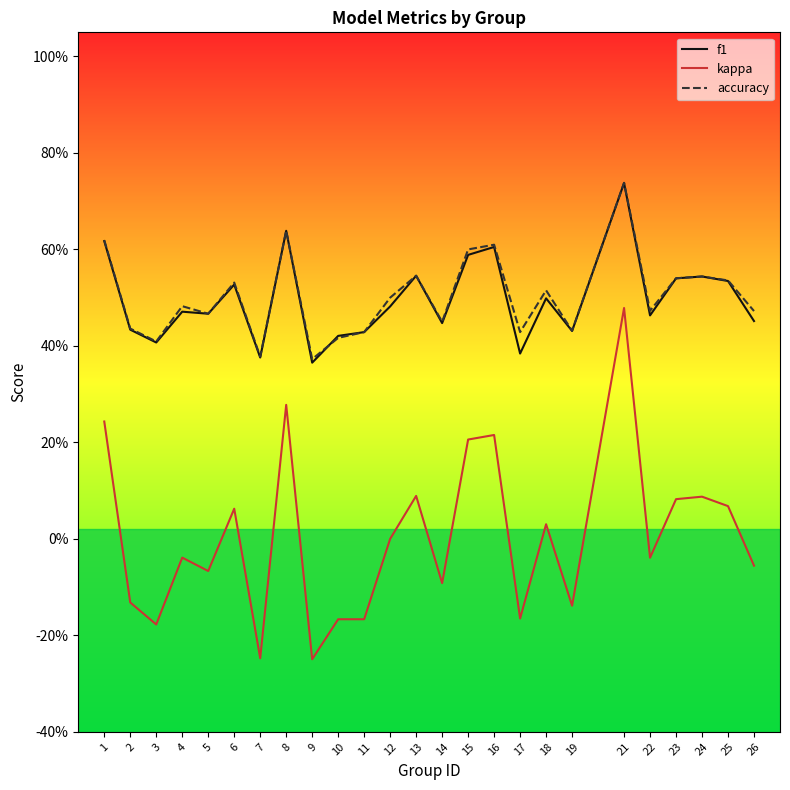

Which label corresponds to the smallest value in the chart?

9